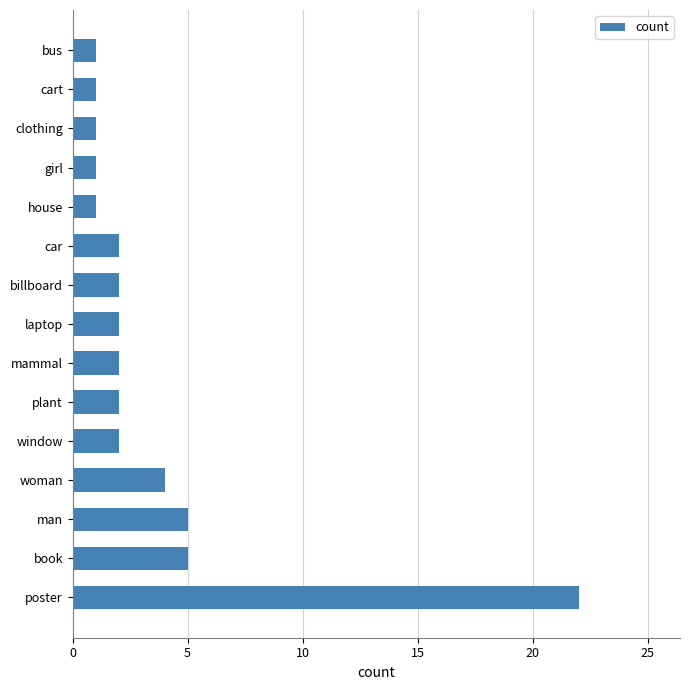

What is the difference between the maximum and minimum values?

21